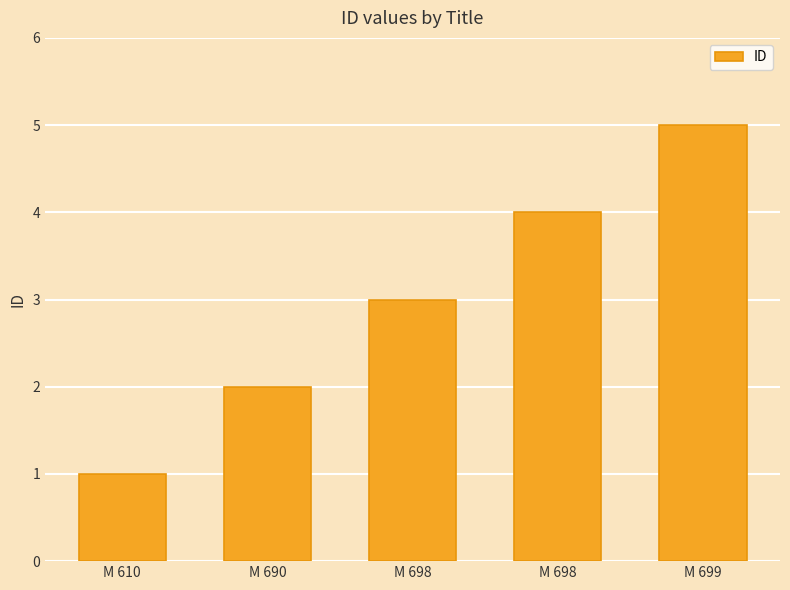

Which has a higher value, M 690 or M 699?

M 699